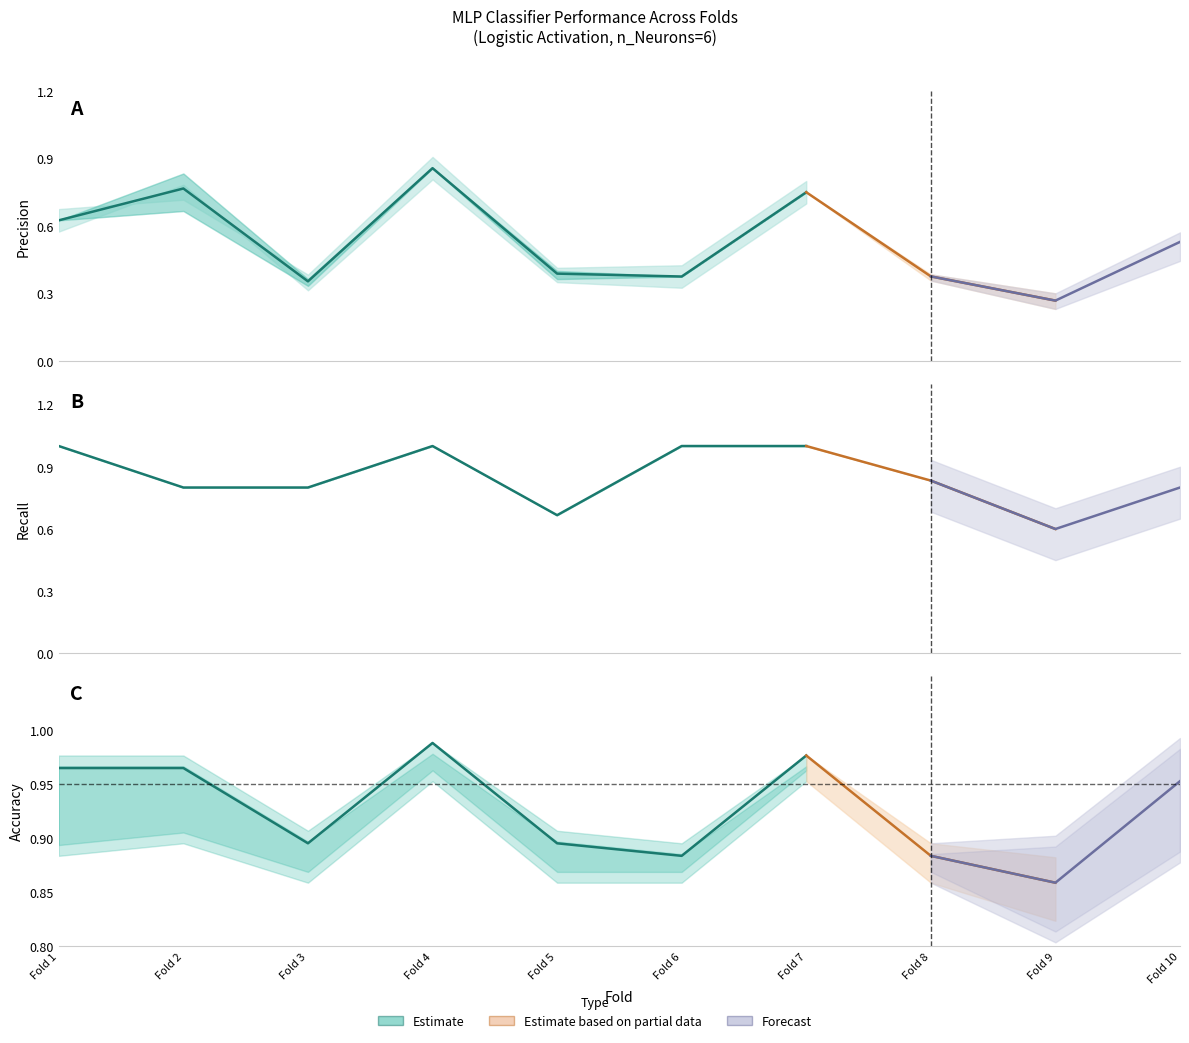

What is the difference between the Recall_lr0001 values at 9 and 8?

0.2